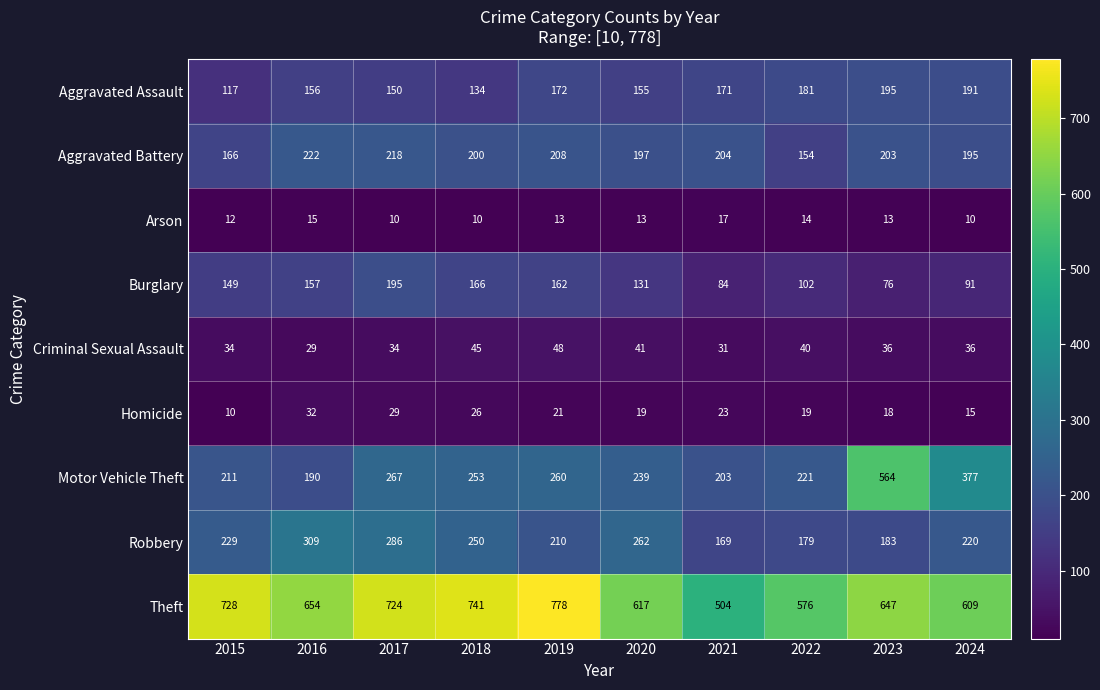

At which label does Arson first exceed 13?

2016